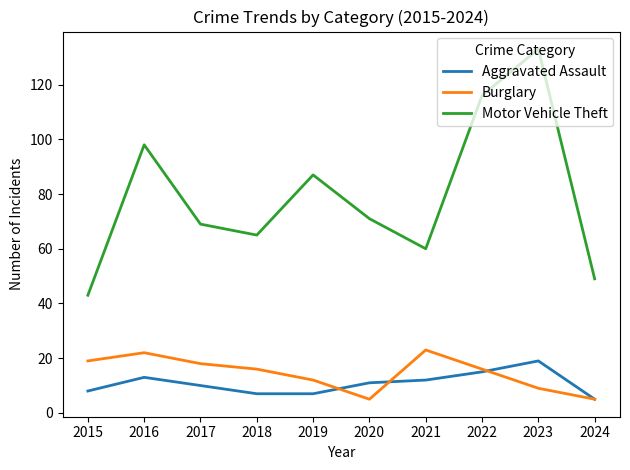

At 2017, list the series in order from smallest to largest.

Aggravated Assault, Burglary, Motor Vehicle Theft